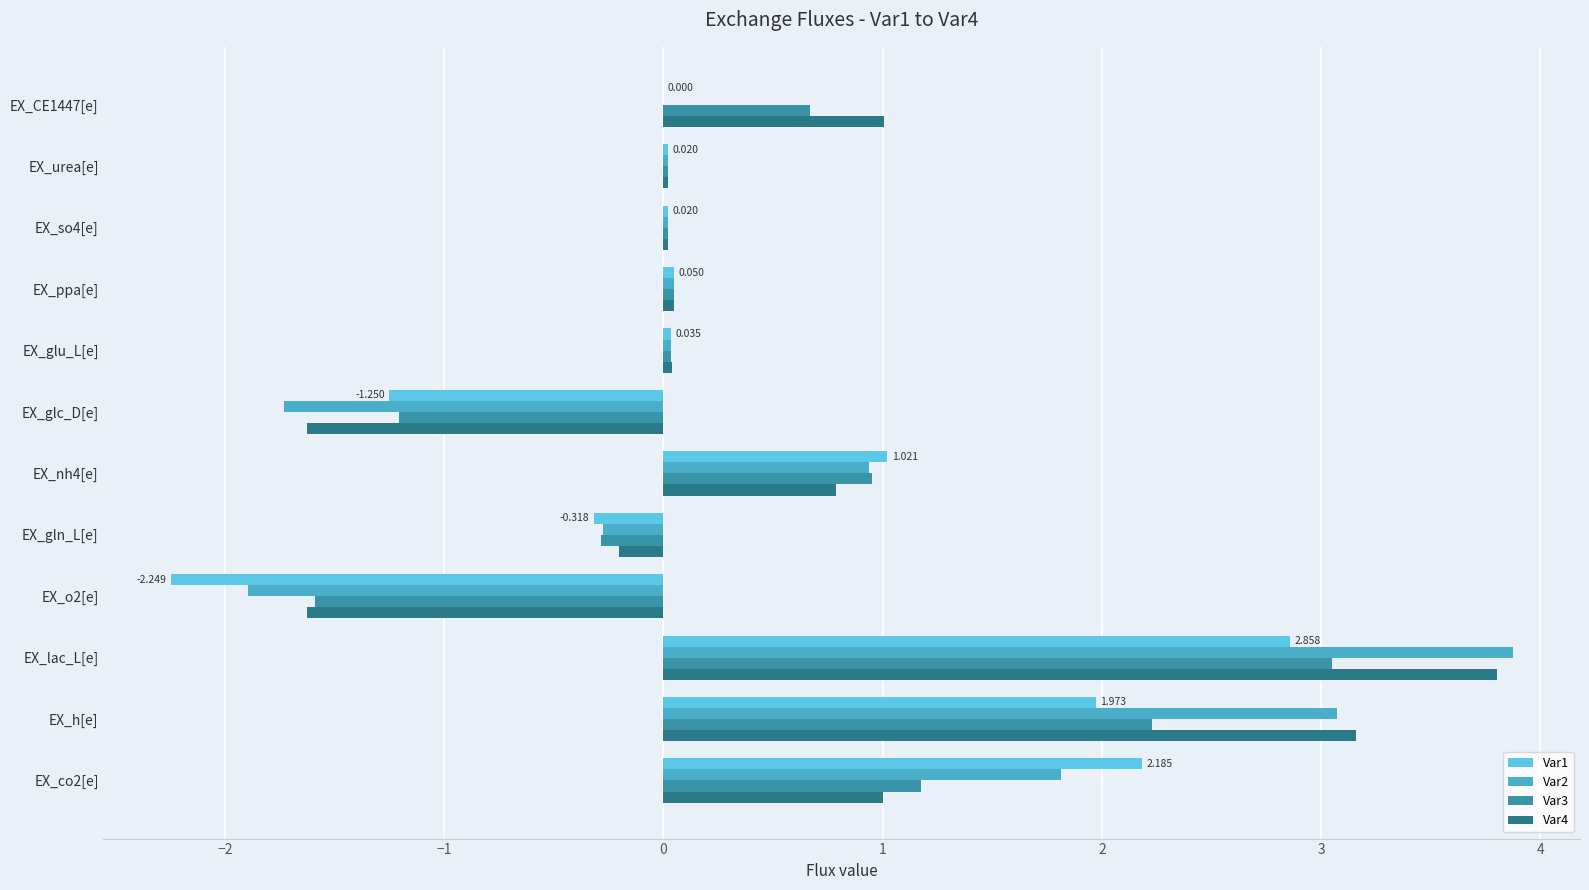

What is the highest value of the Var3 series?

3.0